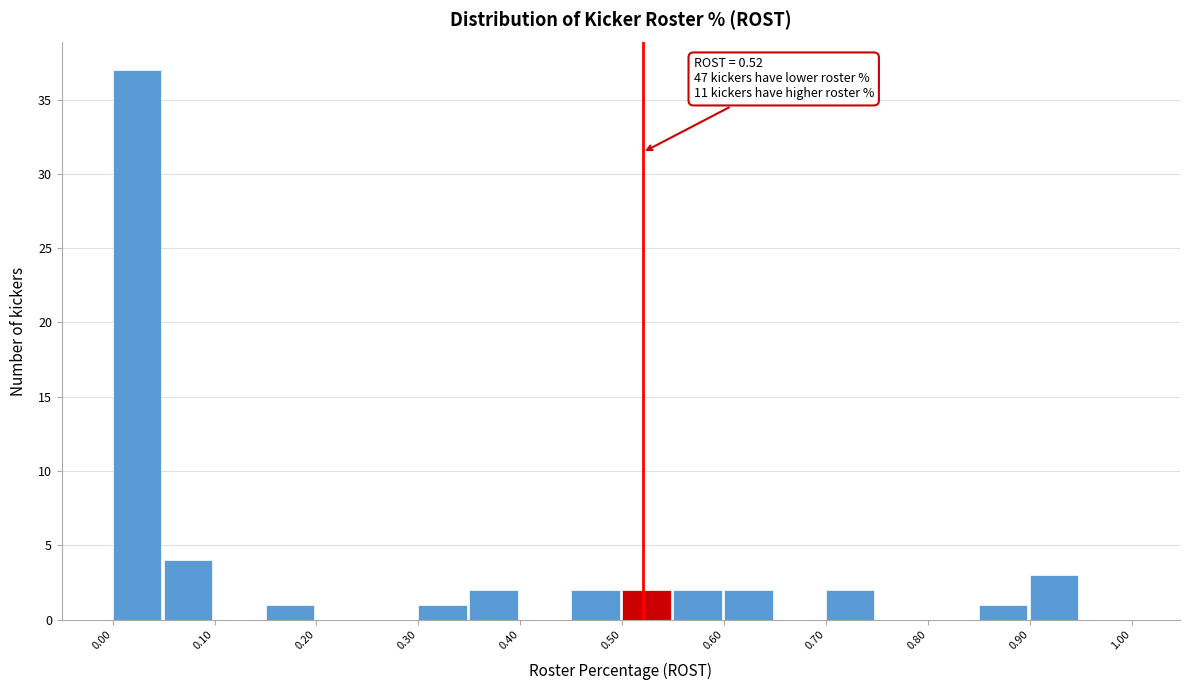

Over which range of the x-axis is the bar tallest?

0.00 to 0.05